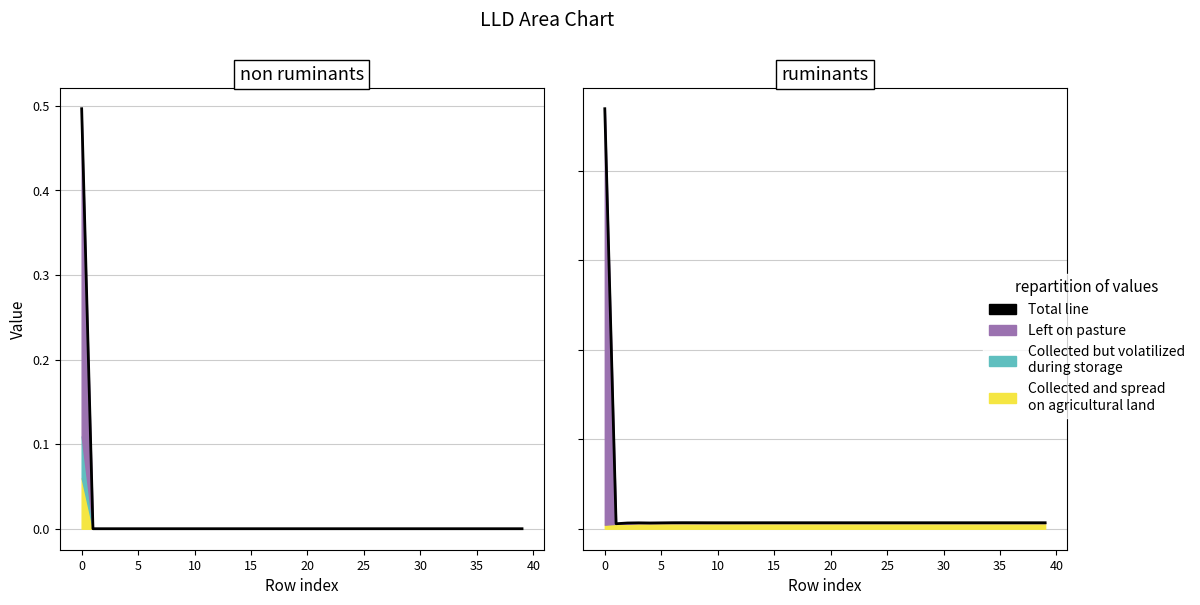

True or false: Total line (LLD_1 + LLD_11) and LLD_4 total line cross at least once.

True